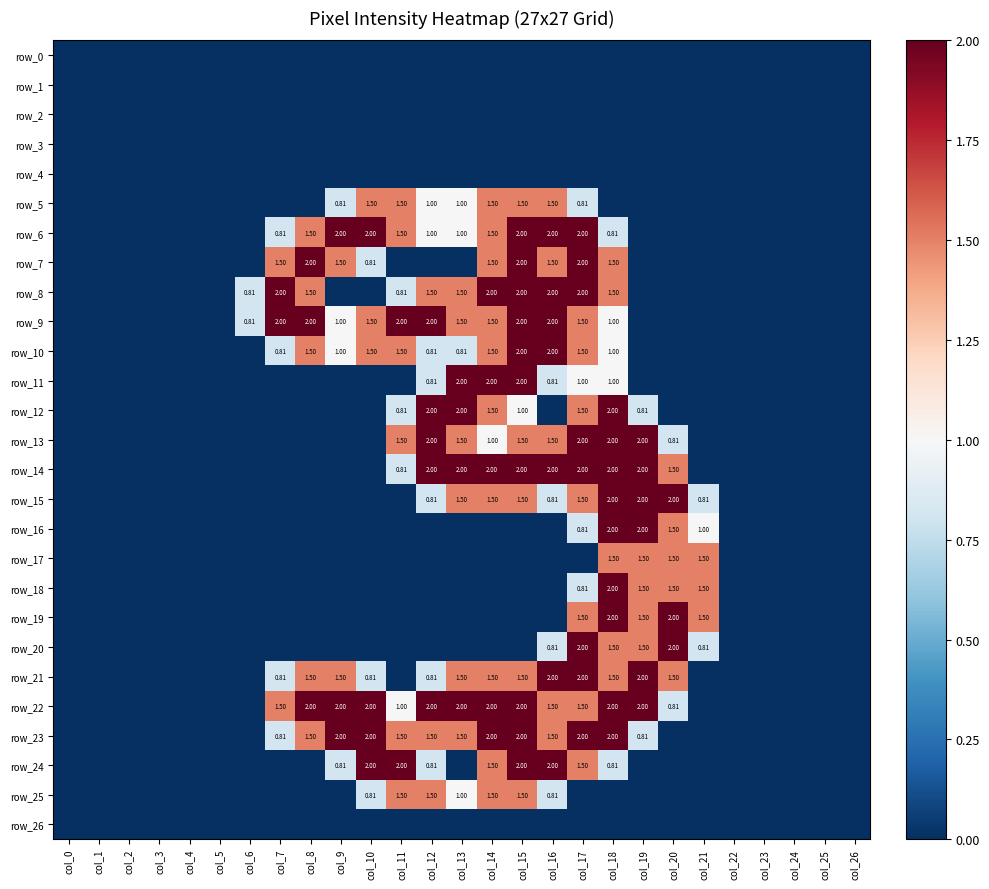

At how many categories does at least one series exceed 0?

16